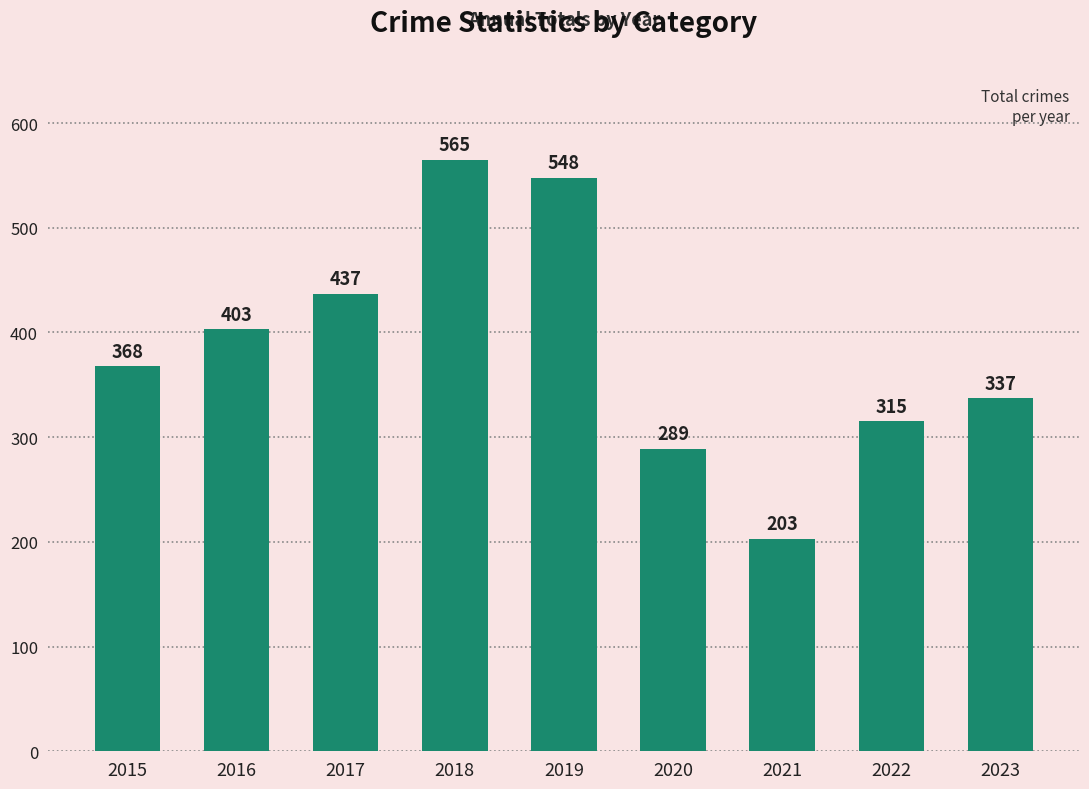

Does the chart contain any negative values?

No